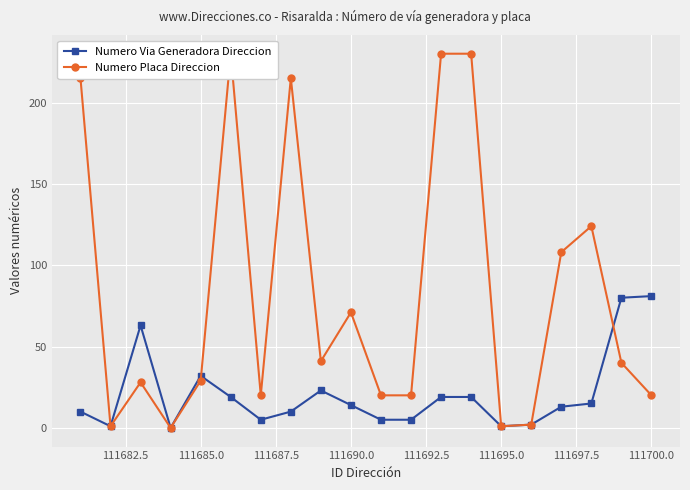

How many distinct data groups are displayed?

2